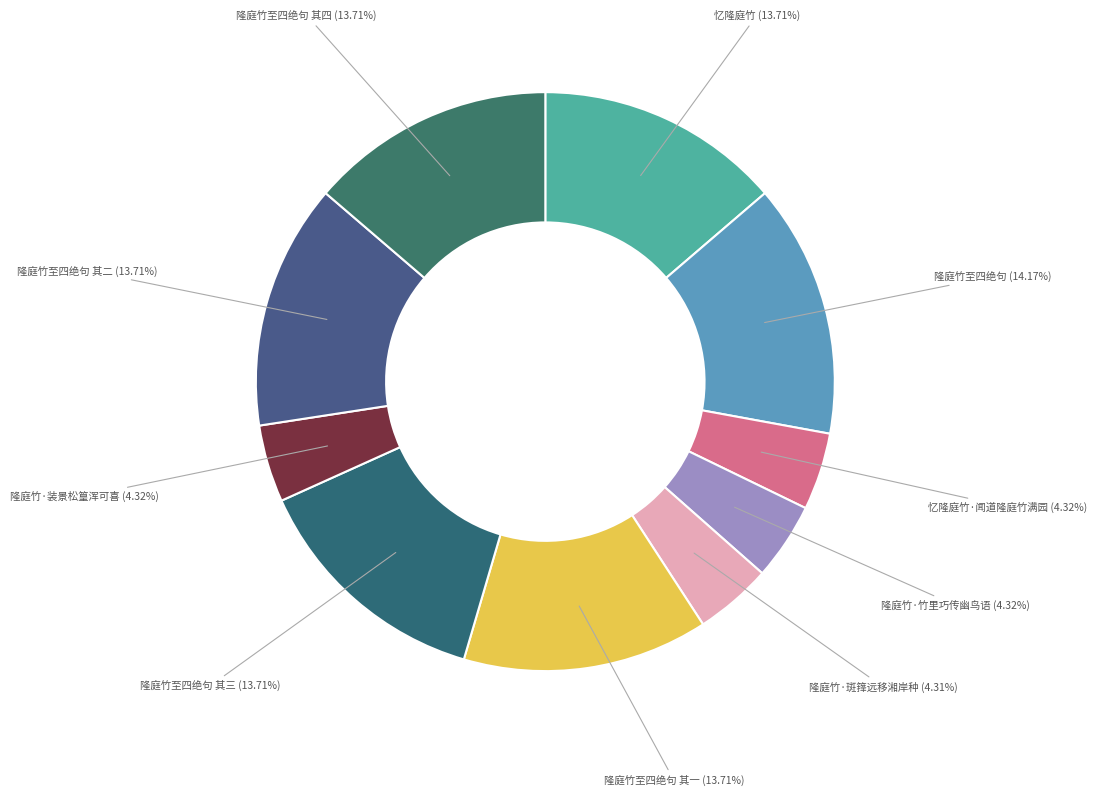

Combined, do 隆庭竹·竹里巧传幽鸟语 and 隆庭竹至四绝句 其三 account for over 50%?

No